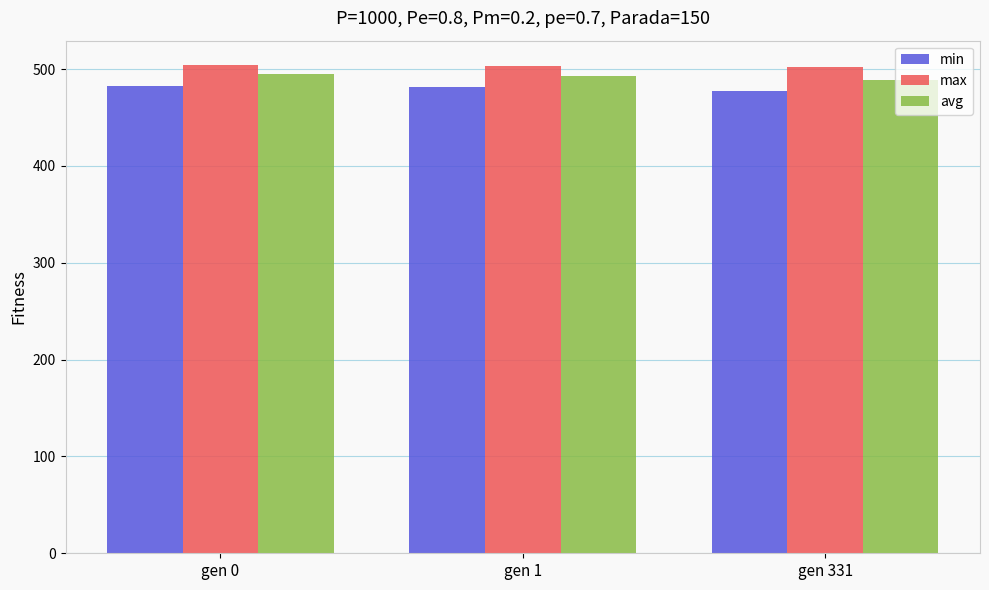

What is the lowest value of the max series?

501.7